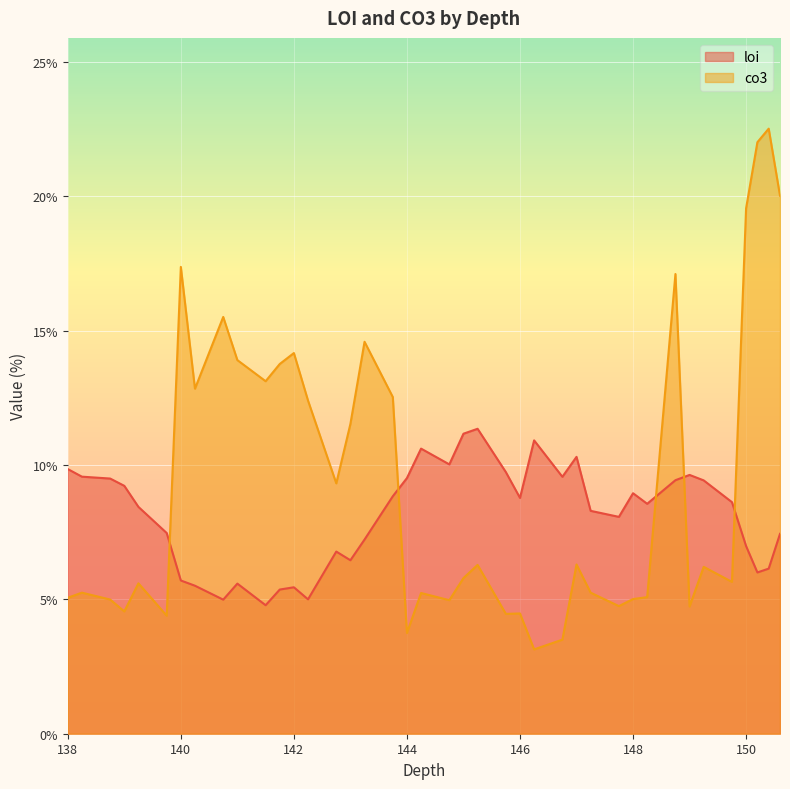

What is the sum of all loi values?

325.1